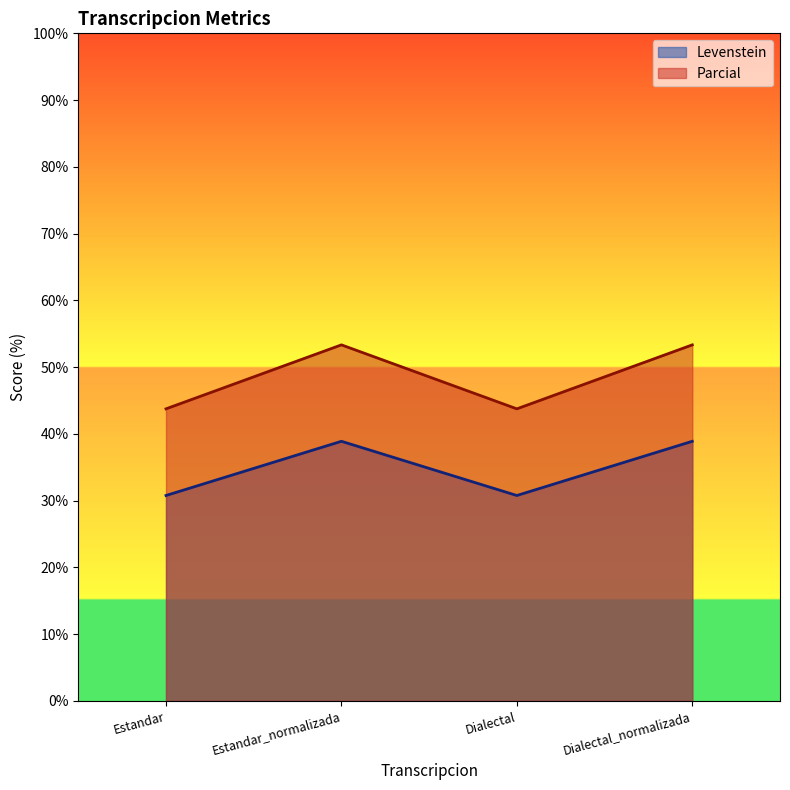

At Estandar, list the series in order from smallest to largest.

Levenstein, Parcial